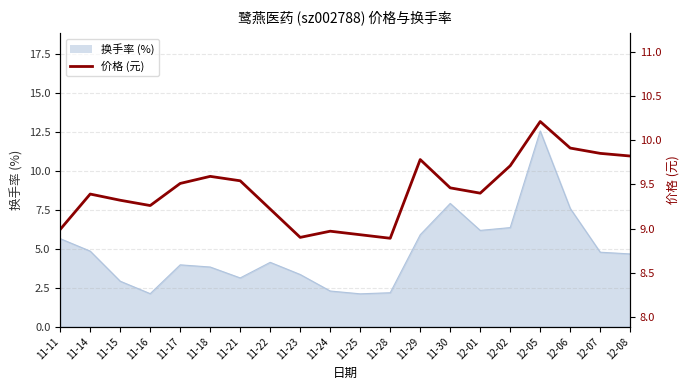

How many values exceed 9?

15